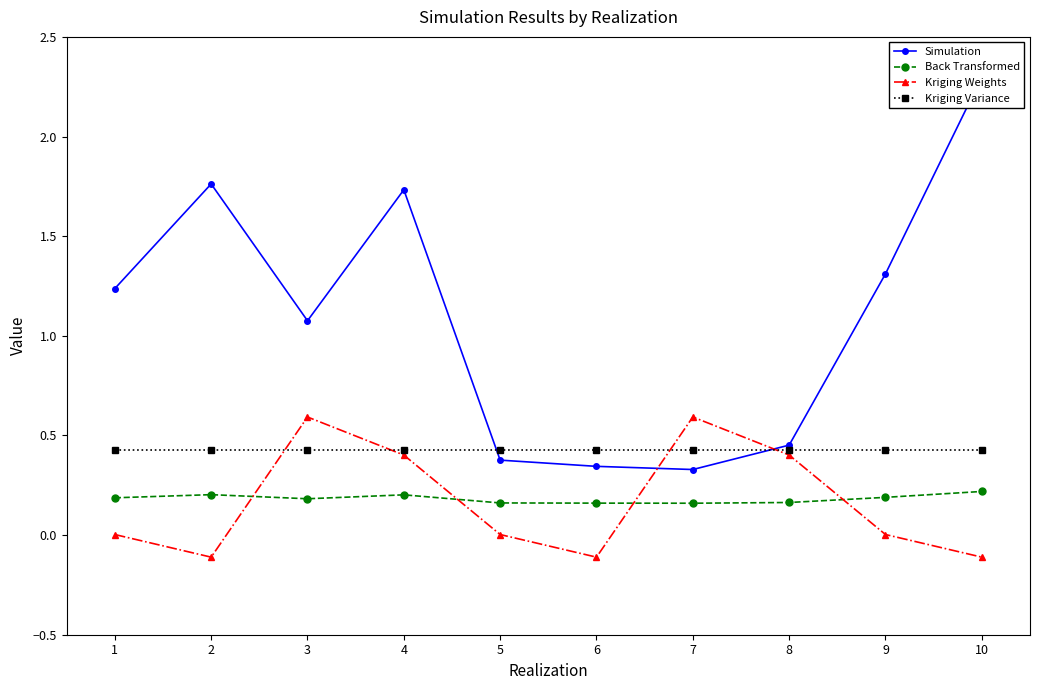

Between 10 and 4, which is larger?

10